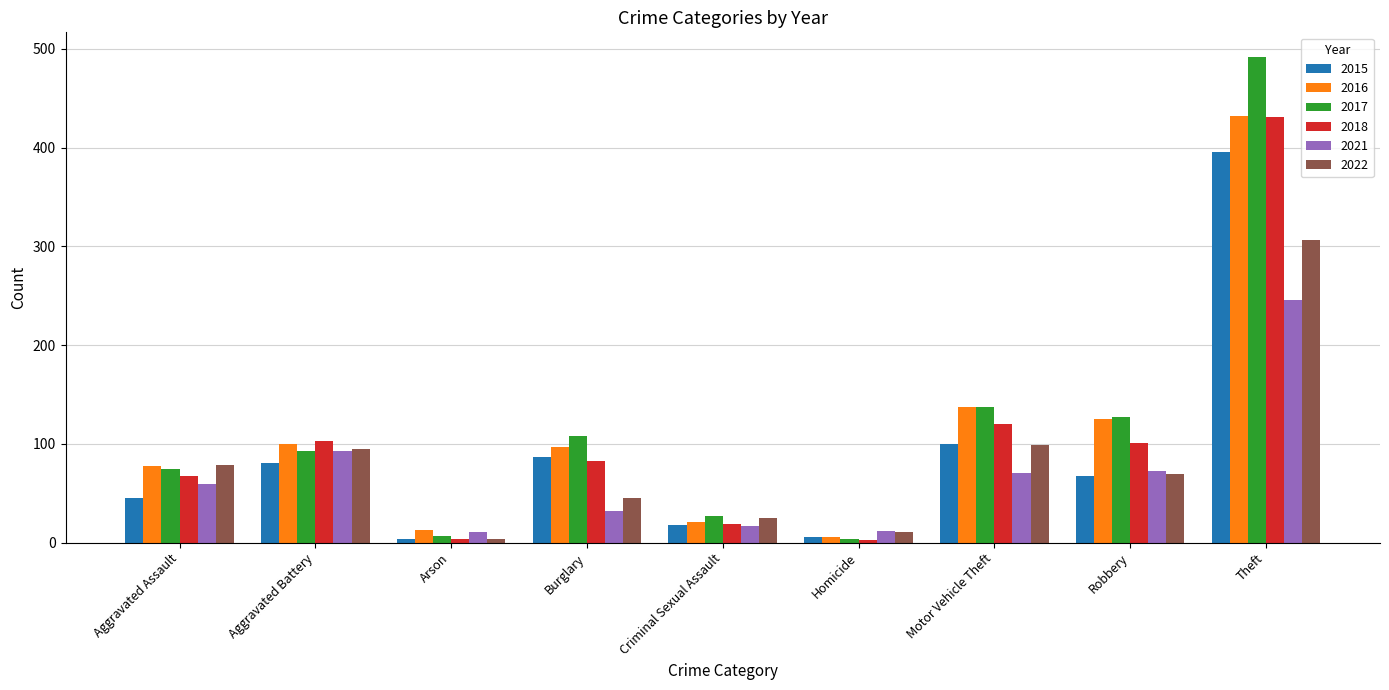

How many groups of bars are there?

9